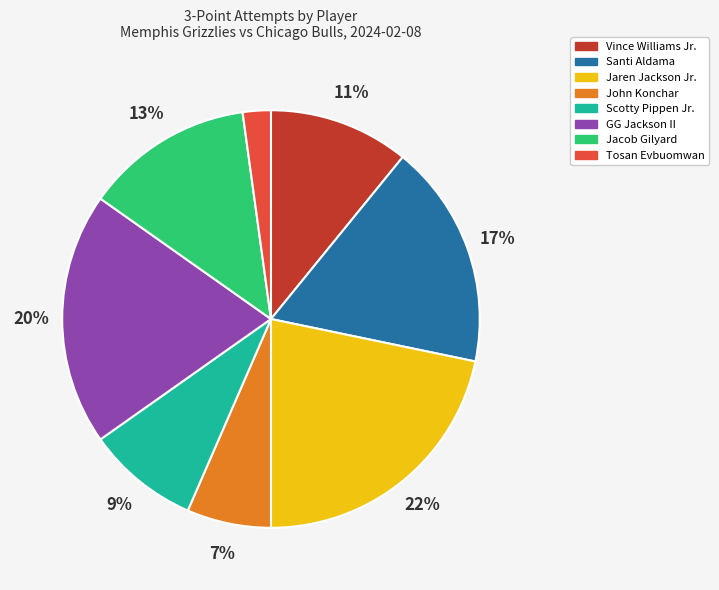

Which has a higher value, Scotty Pippen Jr. or GG Jackson II?

GG Jackson II